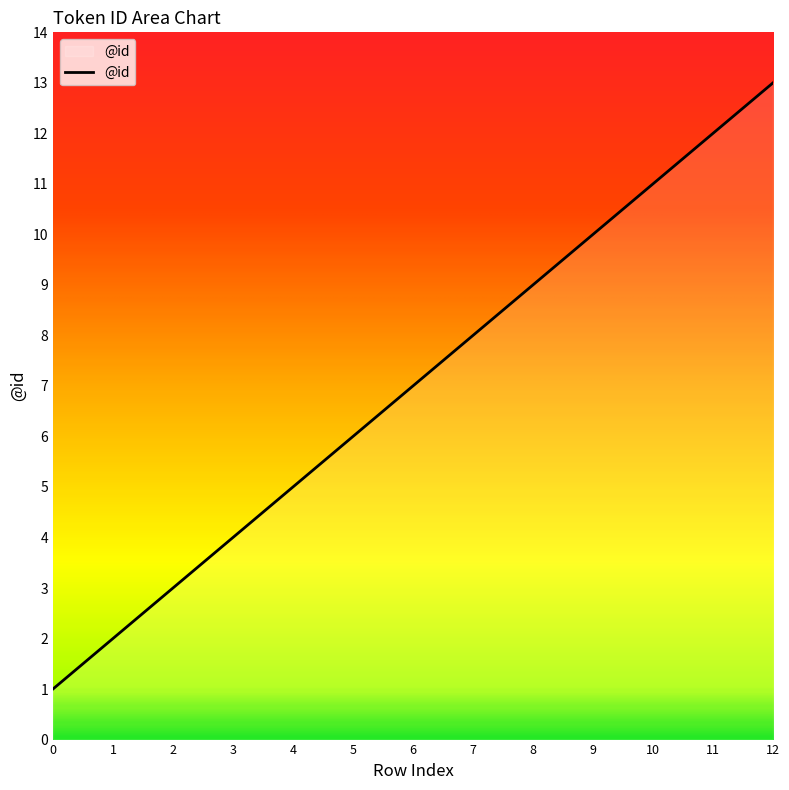

True or false: the data has more than 0 interior local peaks.

False